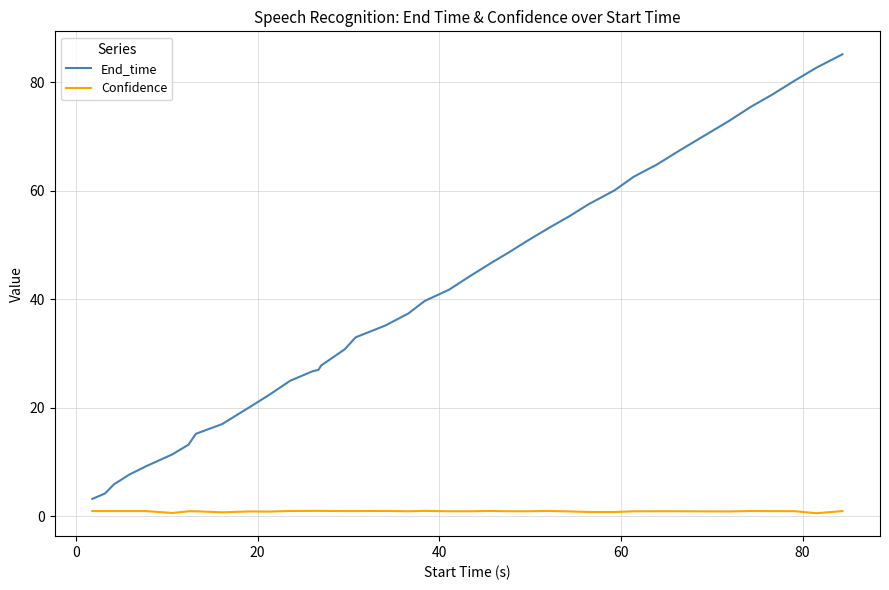

What is the sum of all End_time values?

1681.5